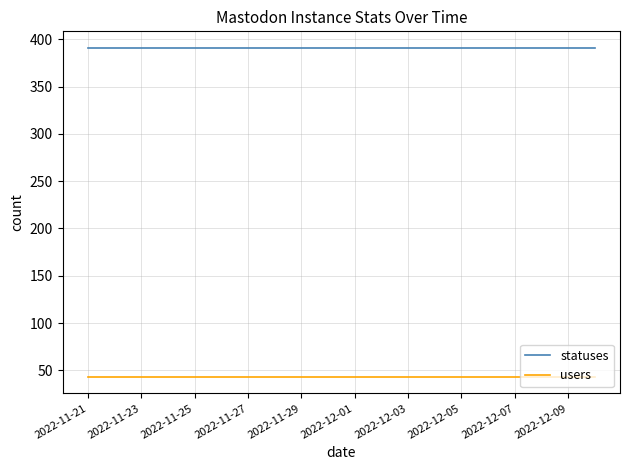

True or false: statuses and users intersect in this chart.

False